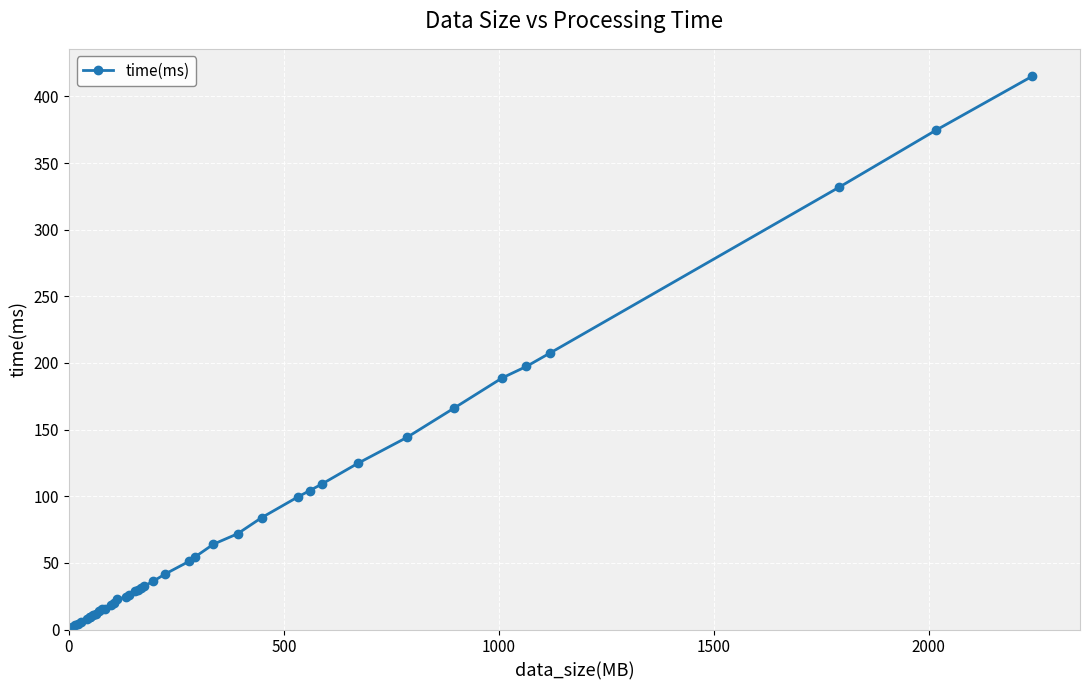

How many values are below 32?

20